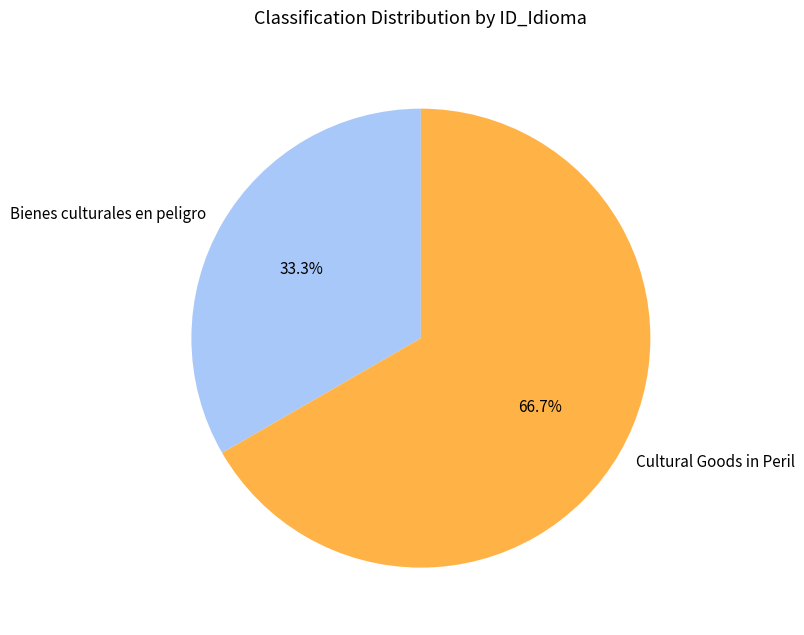

What is the smallest slice in the pie chart?

Bienes culturales en peligro